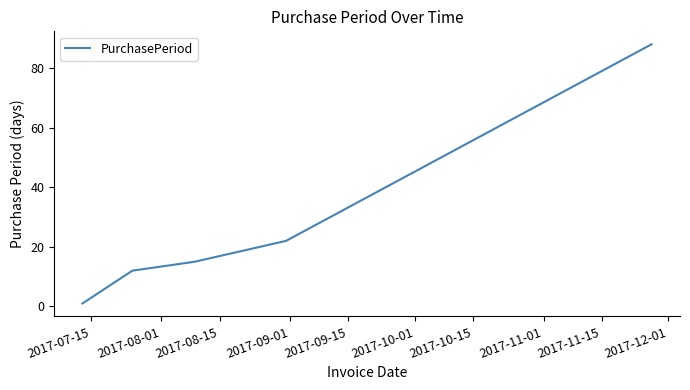

What is the greatest value displayed?

88